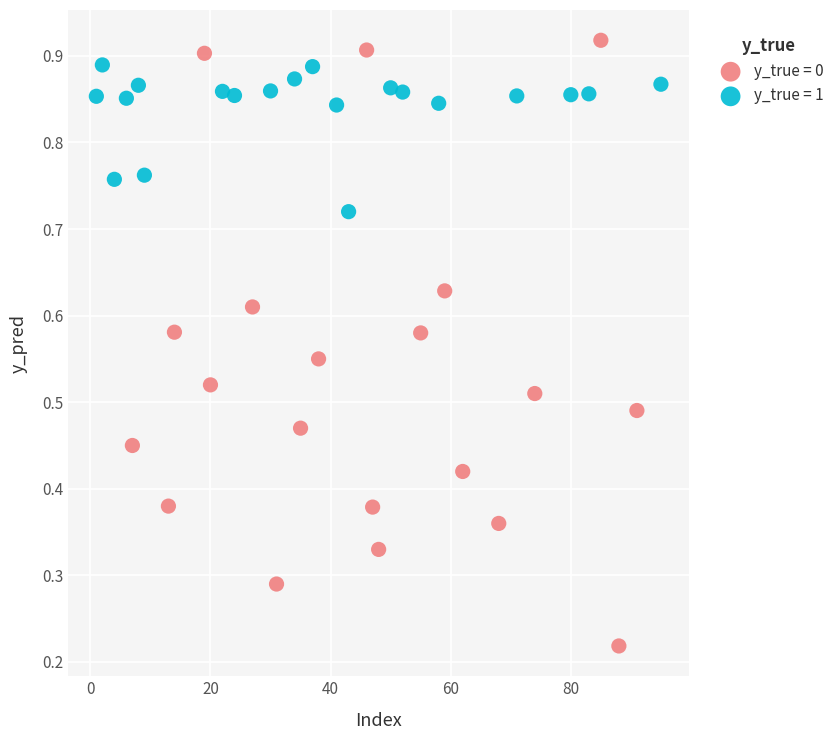

What are all the series names shown in the legend?

y_true = 0, y_true = 1